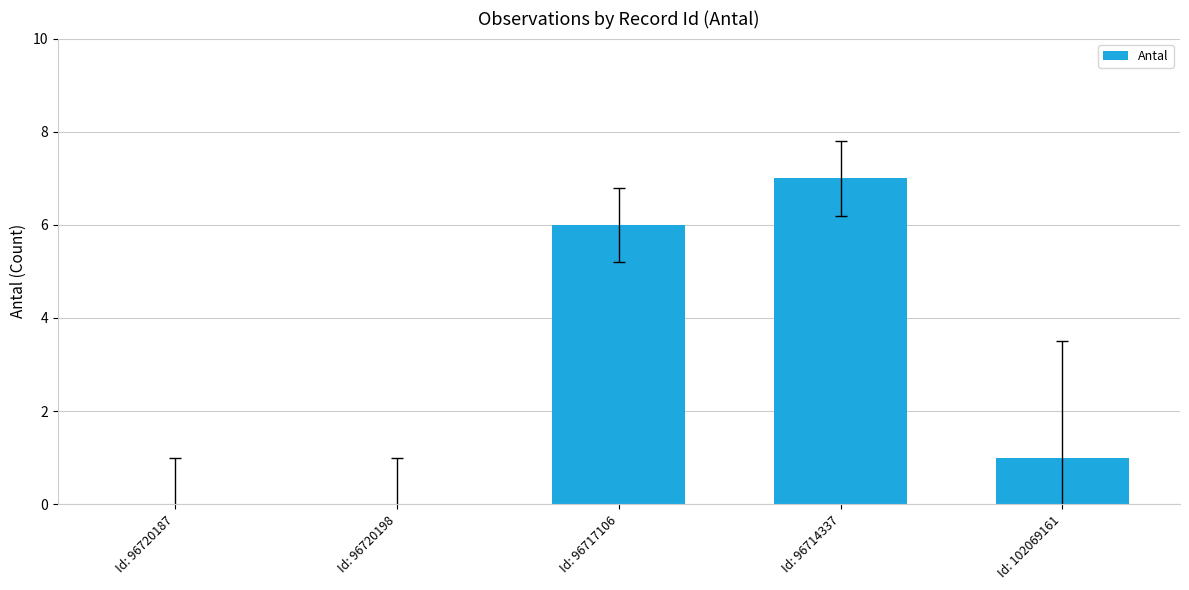

Count the values in the range 0 to 6.

4